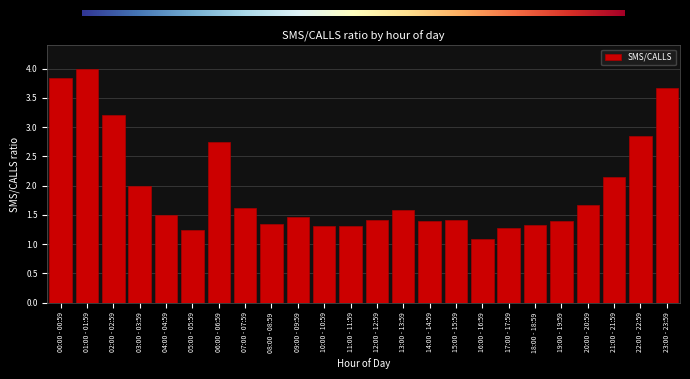

What is the sum of the values at 02:00 - 02:59 and 22:00 - 22:59?

6.1